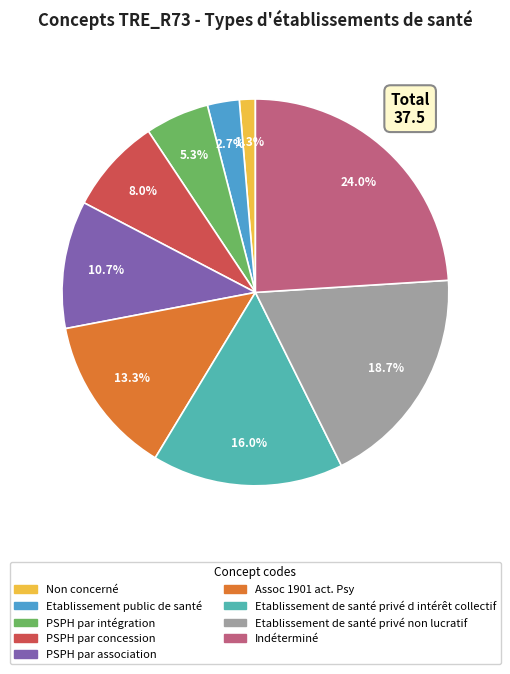

Between Assoc 1901 act. Psy and PSPH par intégration, which is larger?

Assoc 1901 act. Psy